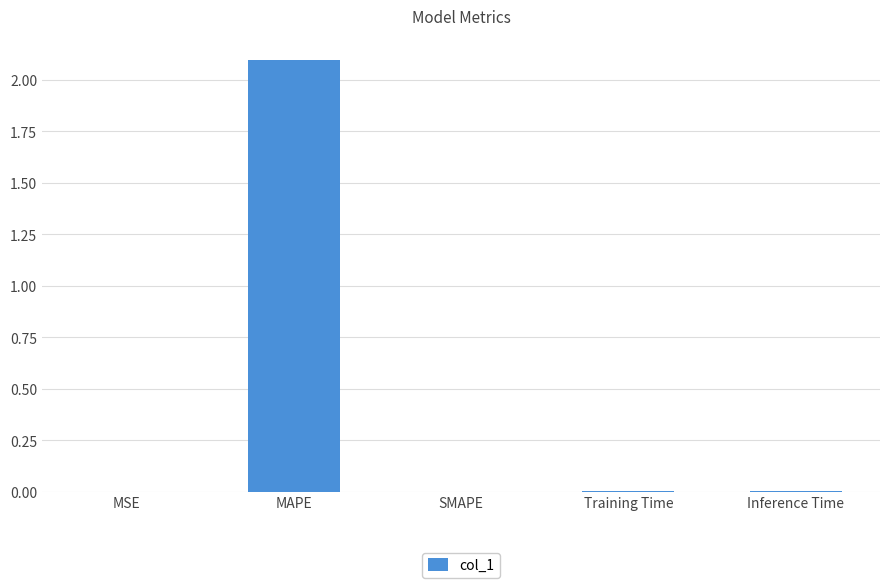

What is the sum of all values?

2.1